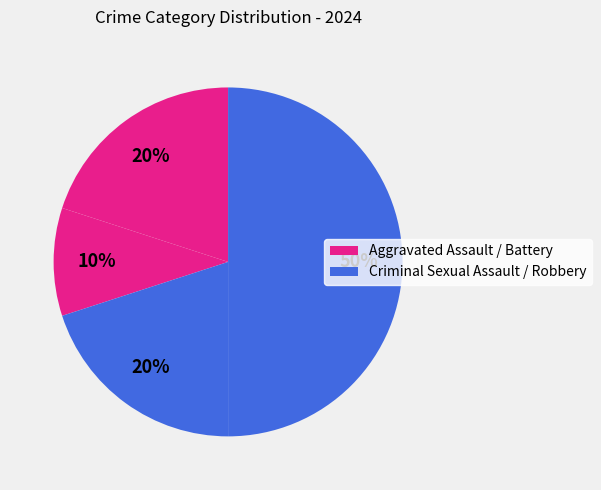

What is the largest slice in the pie chart?

Robbery